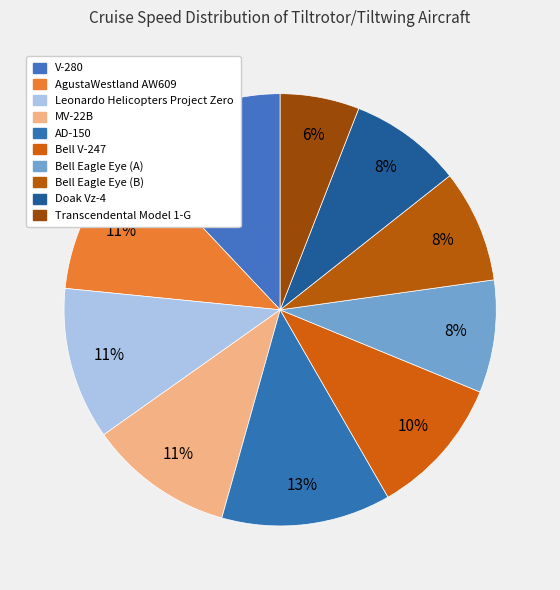

Count the number of slices in the pie.

10